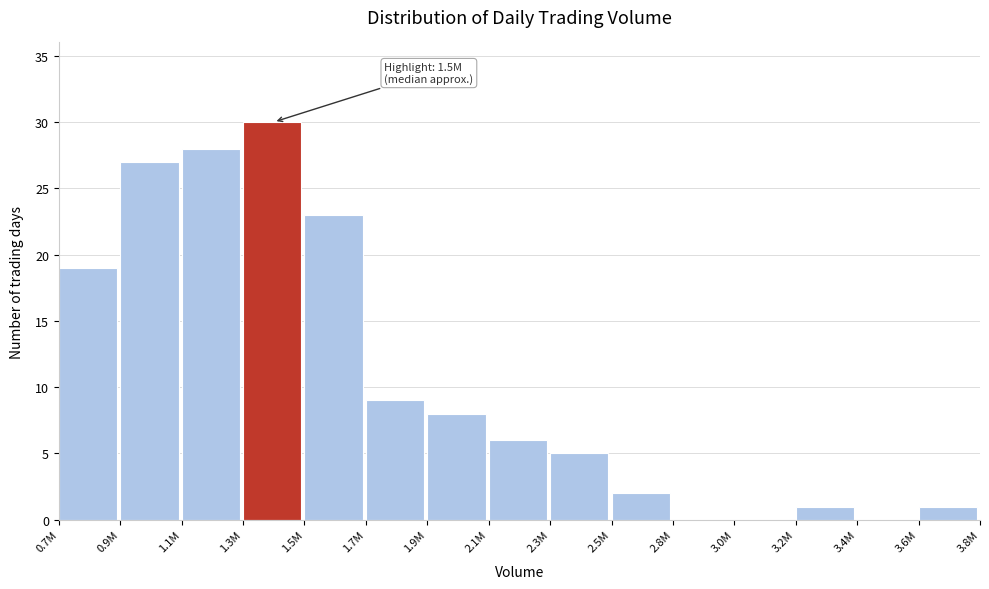

Reading left to right, what are all the values shown in this chart?

0.7M=19	0.9M=27	1.1M=28	1.3M=30	1.5M=23	1.7M=9	1.9M=8	2.1M=6	2.3M=5	2.5M=2	2.8M=0	3.0M=0	3.2M=1	3.4M=0	3.6M=1